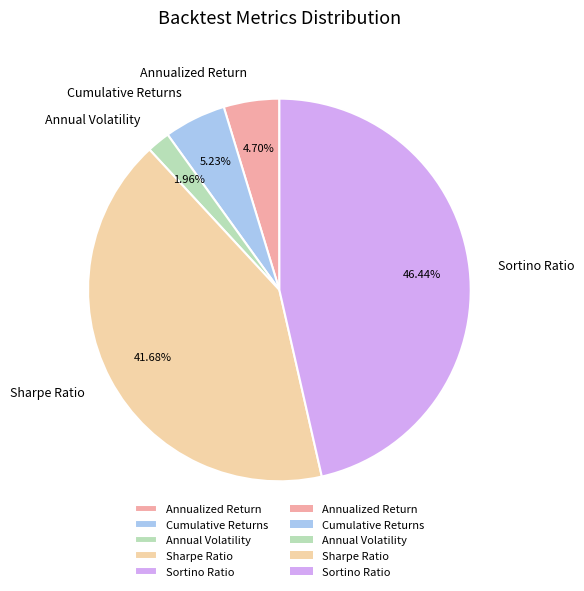

To the nearest percent, what percentage of the pie is Annual Volatility?

2%